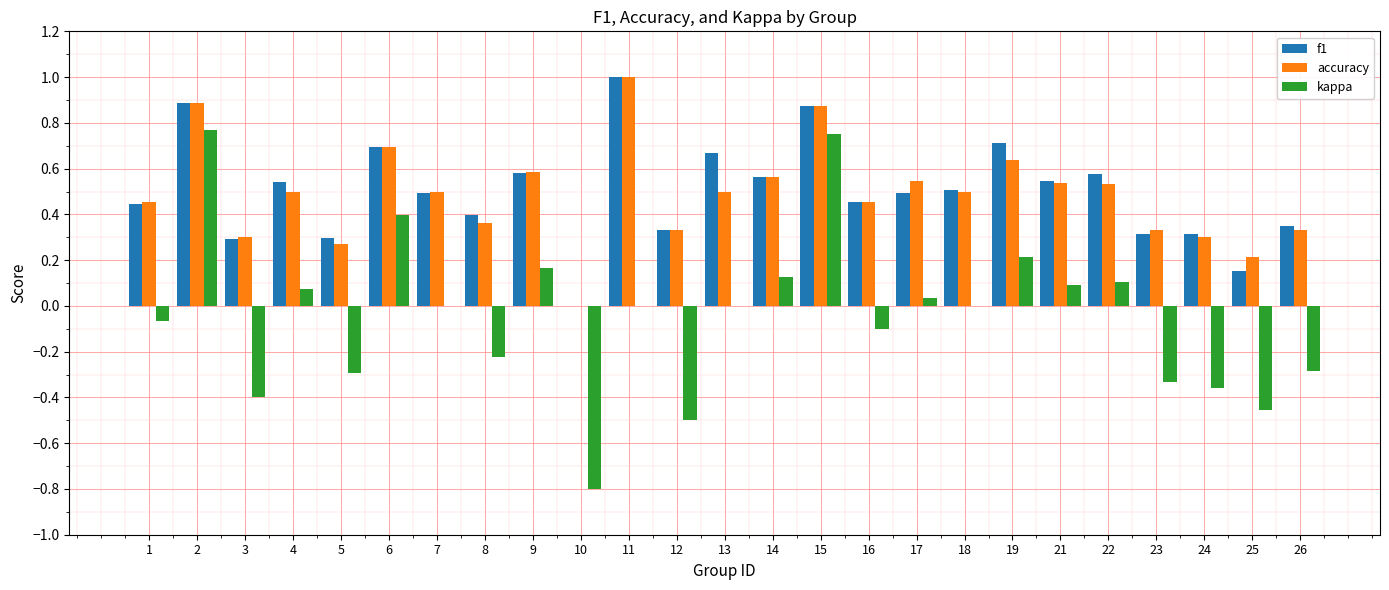

What are all the series names shown in the legend?

f1, accuracy, kappa